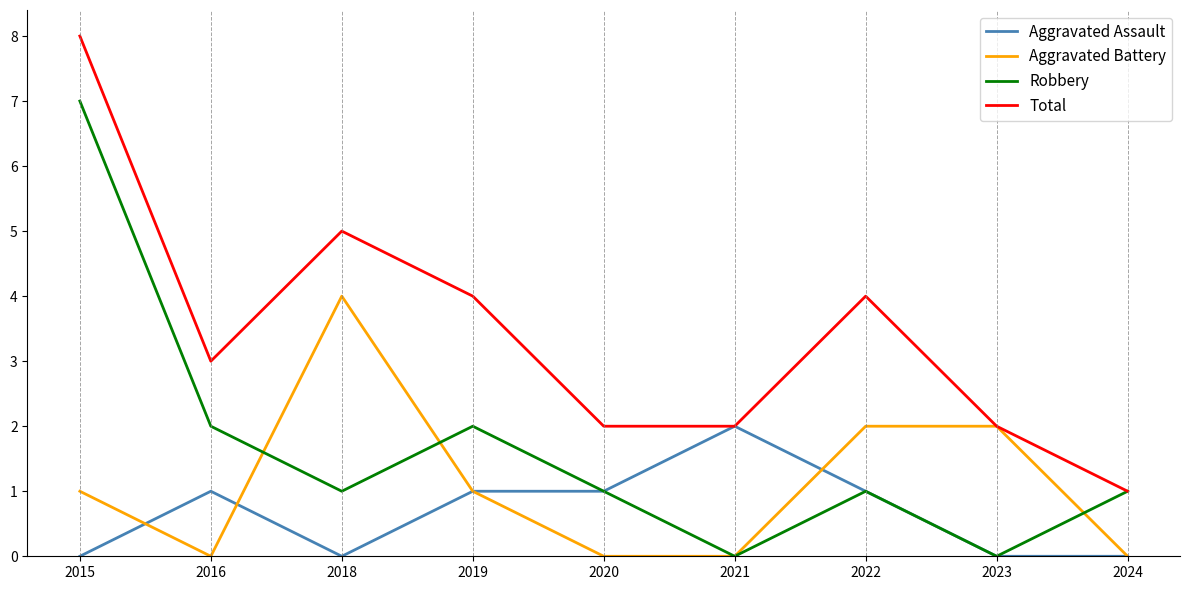

How many lines are shown in the chart?

4